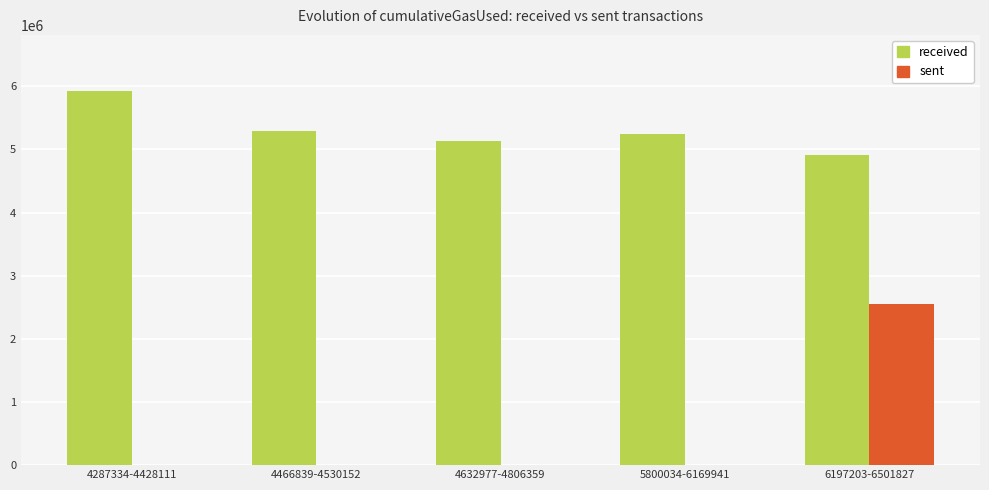

What is the sum of the received values at 4466839-4530152 and 4632977-4806359?

10418658.5